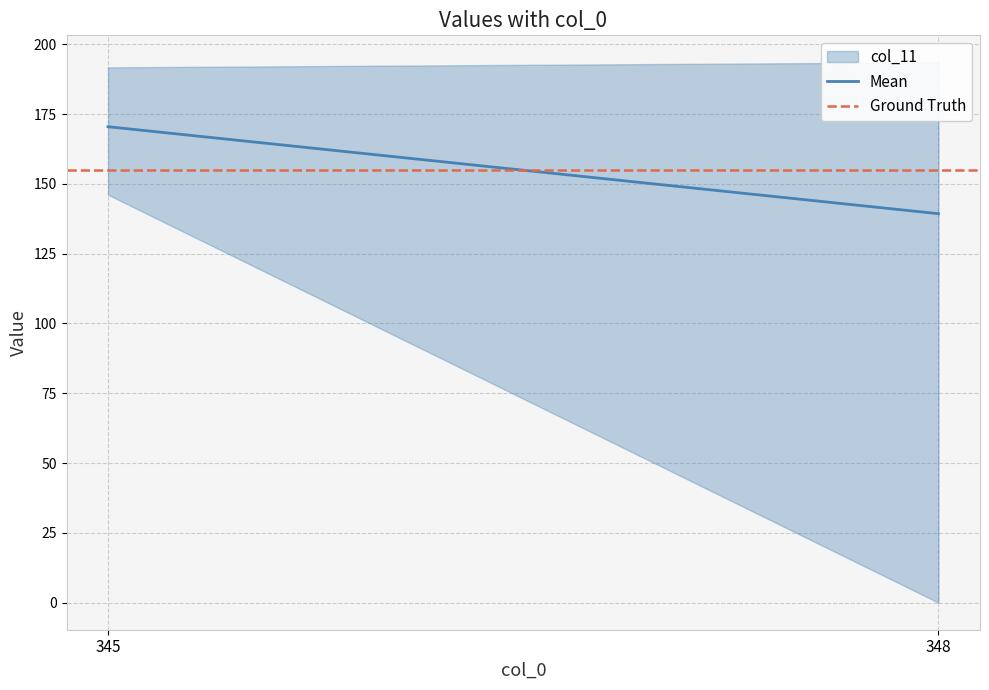

Is the value of Ground Truth at 345 greater than the value of Mean at 348?

Yes